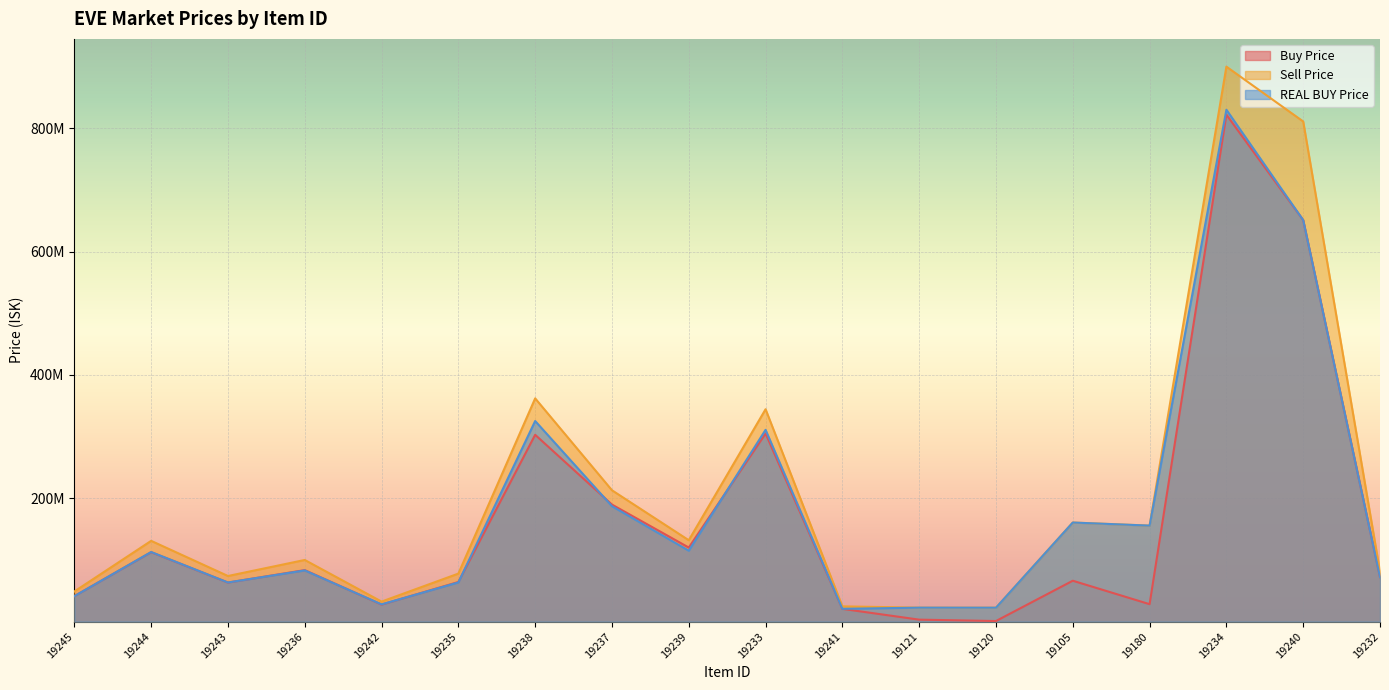

What is the value of the Buy Price point at the 5th from the left?

27646666.7